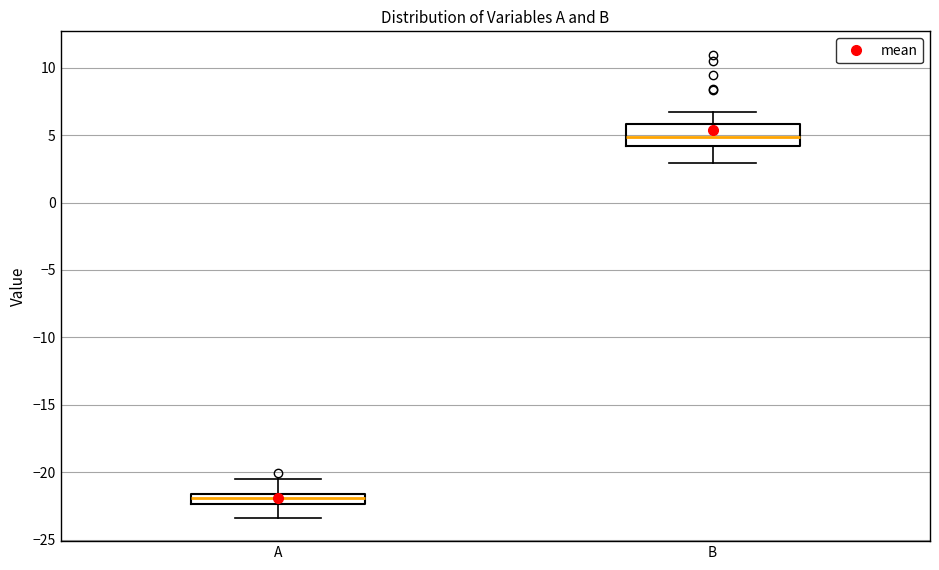

Which box has the highest median line?

B